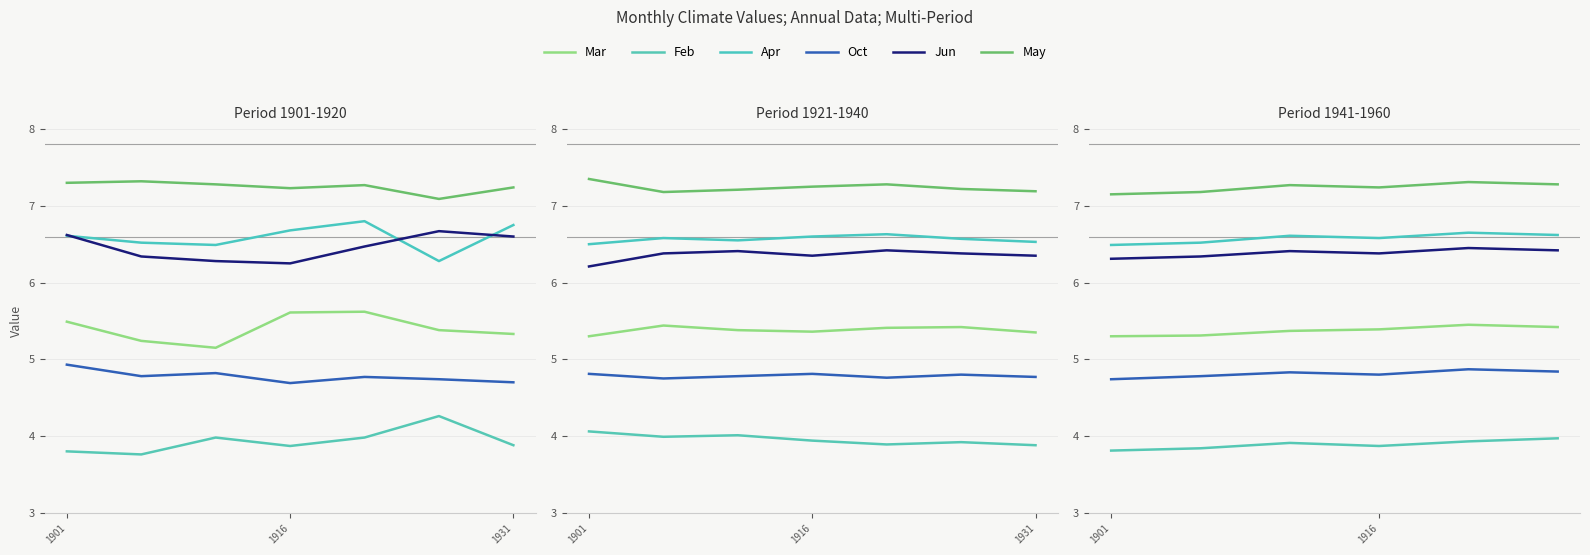

True or false: Oct and Mar cross at least once.

False